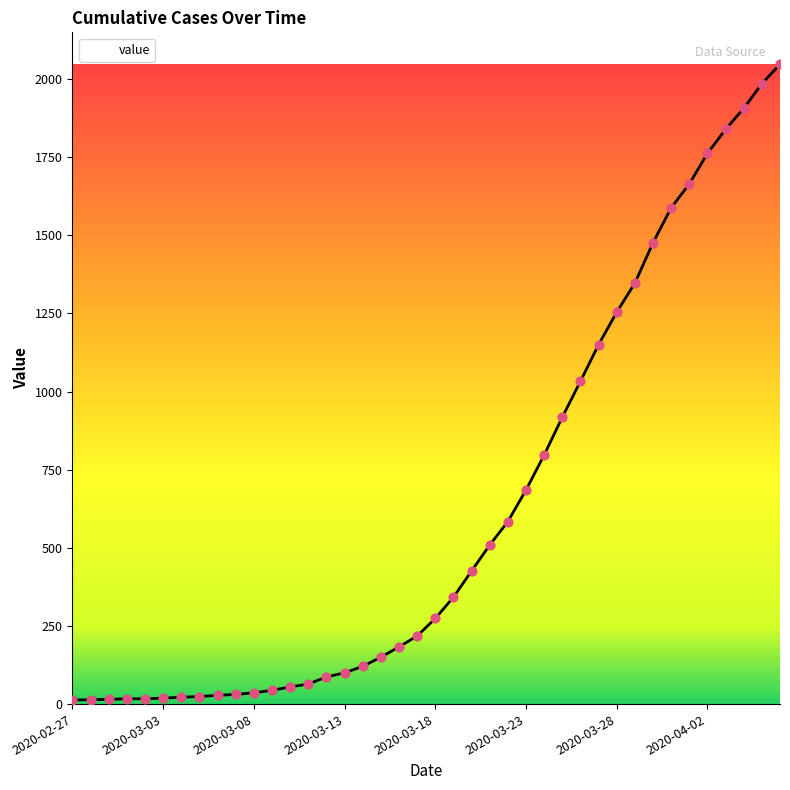

What is the difference between the maximum and minimum values?

2034